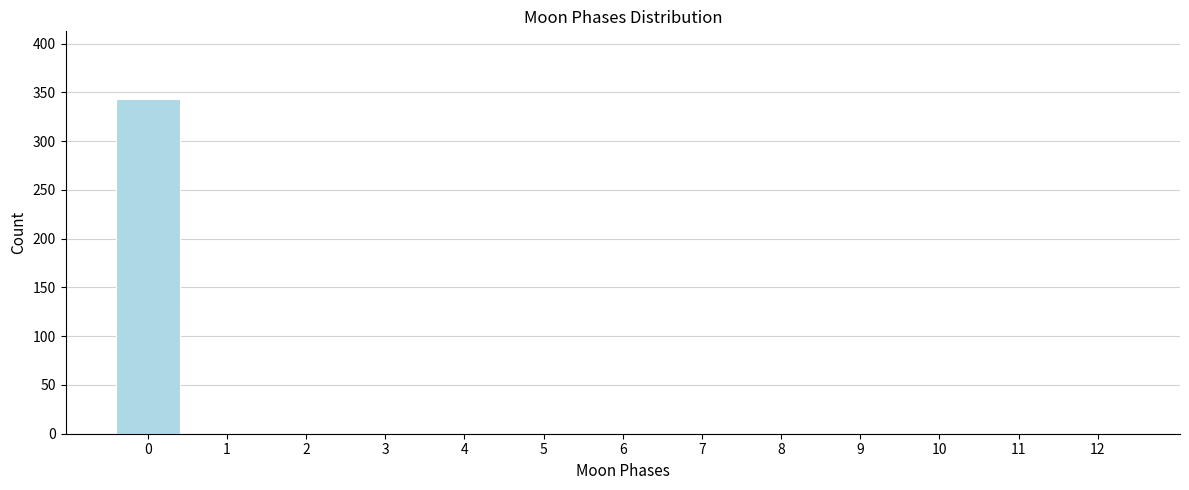

Reading left to right, what are all the values shown in this chart?

0=343	1=0	2=0	3=0	4=0	5=0	6=0	7=0	8=0	9=0	10=0	11=0	12=0